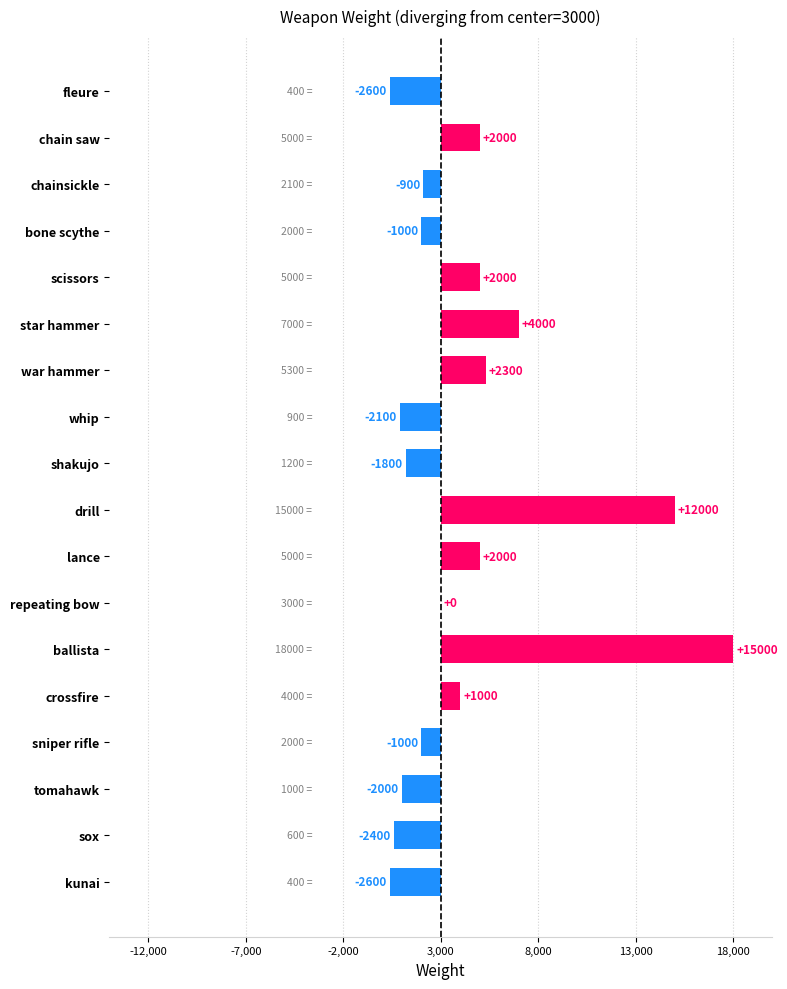

Are the bars horizontal?

Yes